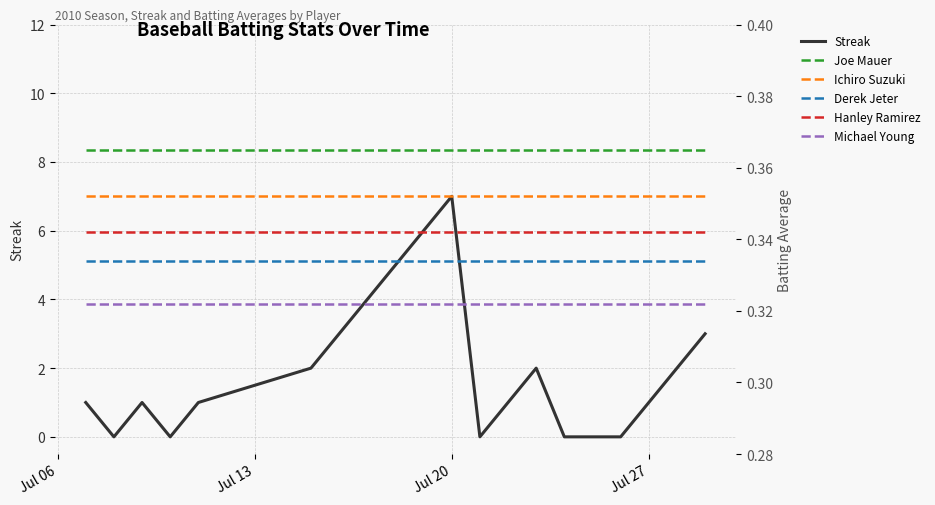

The value of Derek Jeter at Jul 27 is 0.5. True or false?

False